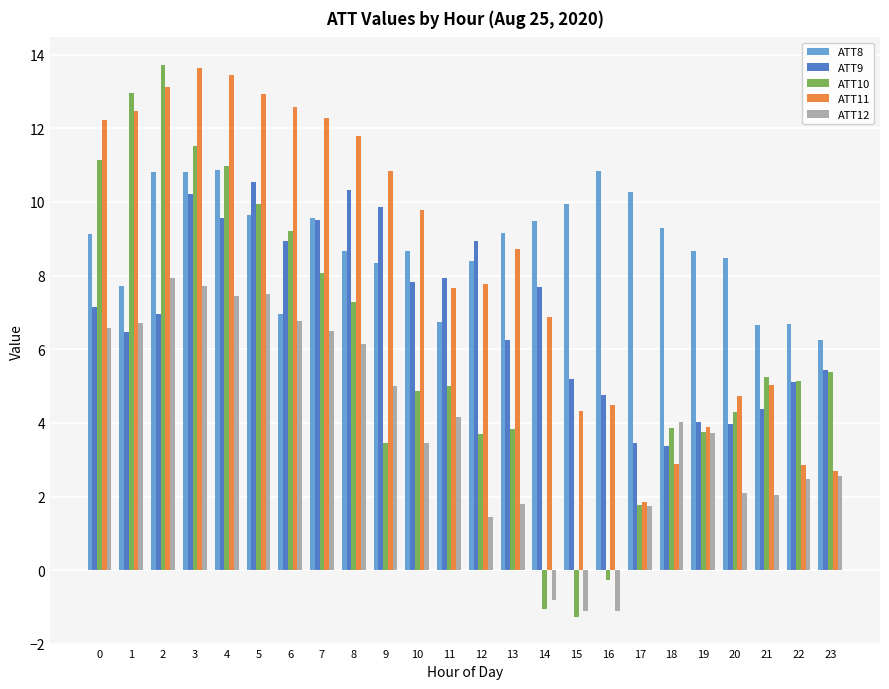

What is the difference between the highest and lowest values at 13?

7.4